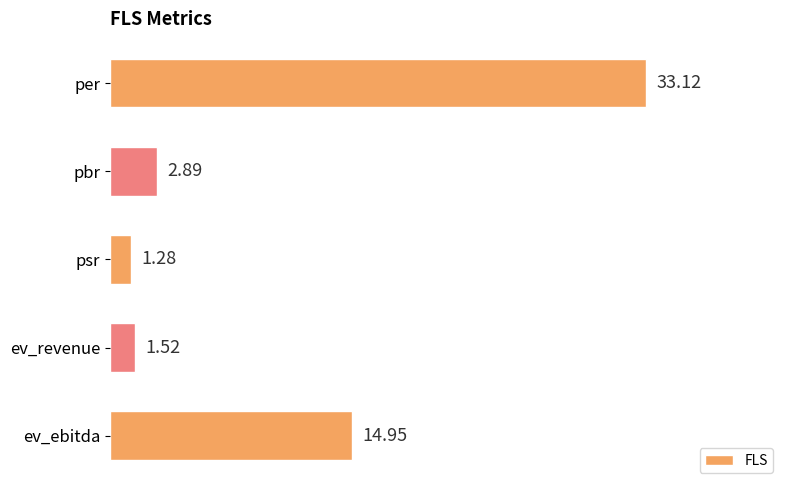

List the labels in order of value, largest first.

per, ev_ebitda, pbr, ev_revenue, psr